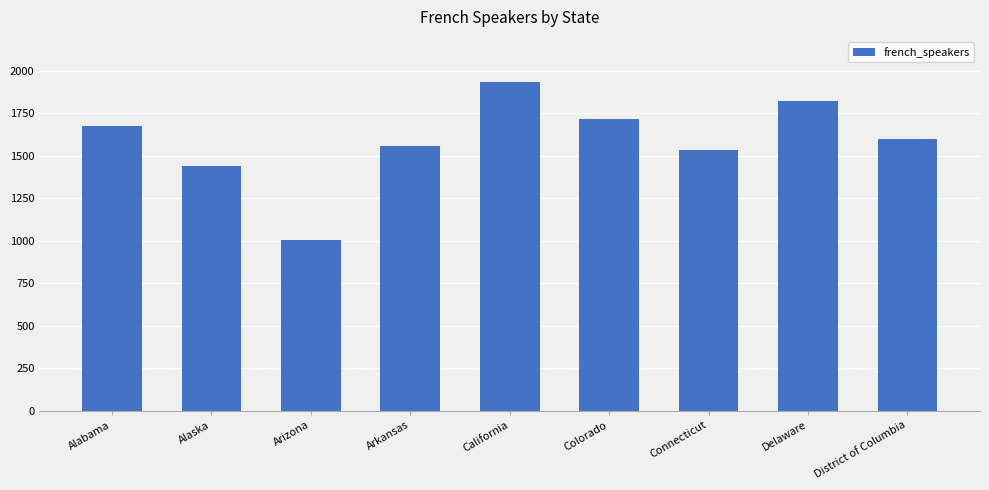

Count the number of data series in this chart.

1